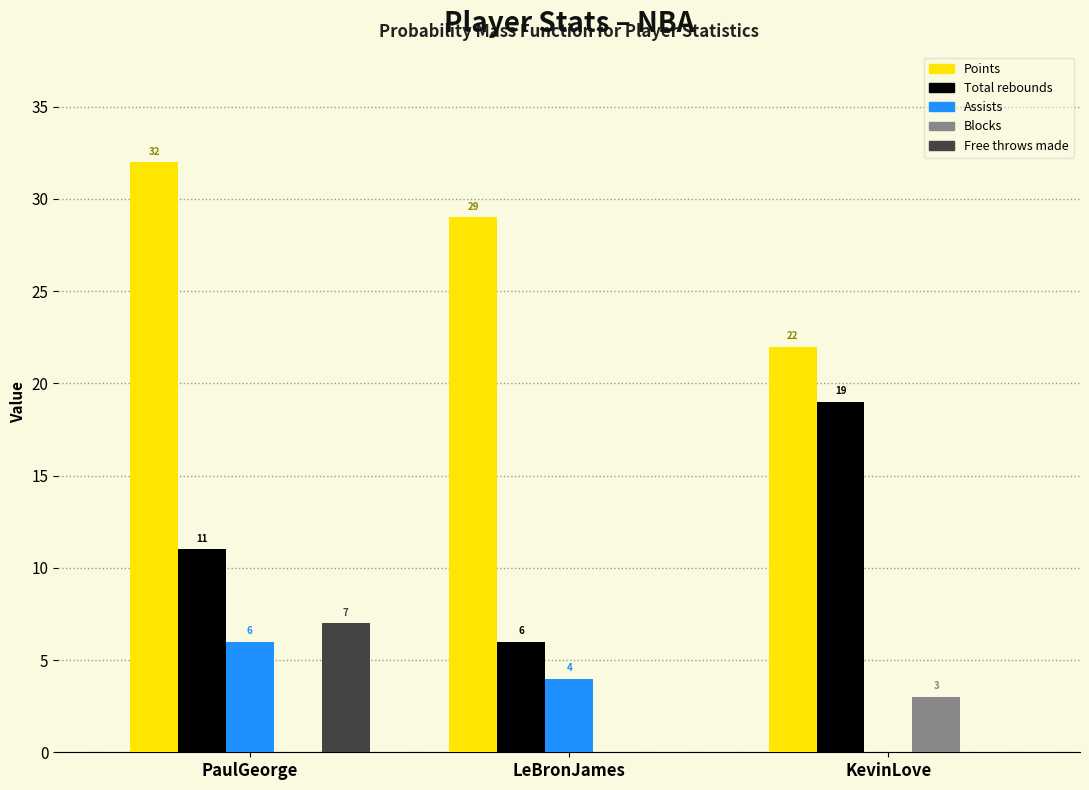

Reading left to right, extract all data points from this chart.

Points: PaulGeorge=32	LeBronJames=29	KevinLove=22
Total rebounds: PaulGeorge=11	LeBronJames=6	KevinLove=19
Assists: PaulGeorge=6	LeBronJames=4	KevinLove=0
Blocks: PaulGeorge=0	LeBronJames=0	KevinLove=3
Free throws made: PaulGeorge=7	LeBronJames=0	KevinLove=0